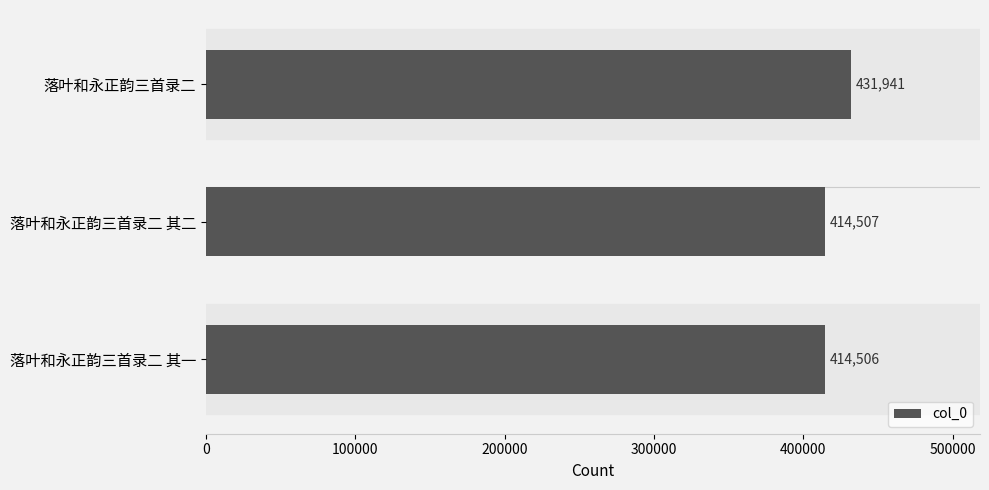

Reading bottom to top, list all the values displayed in this chart.

414506	414507	431941